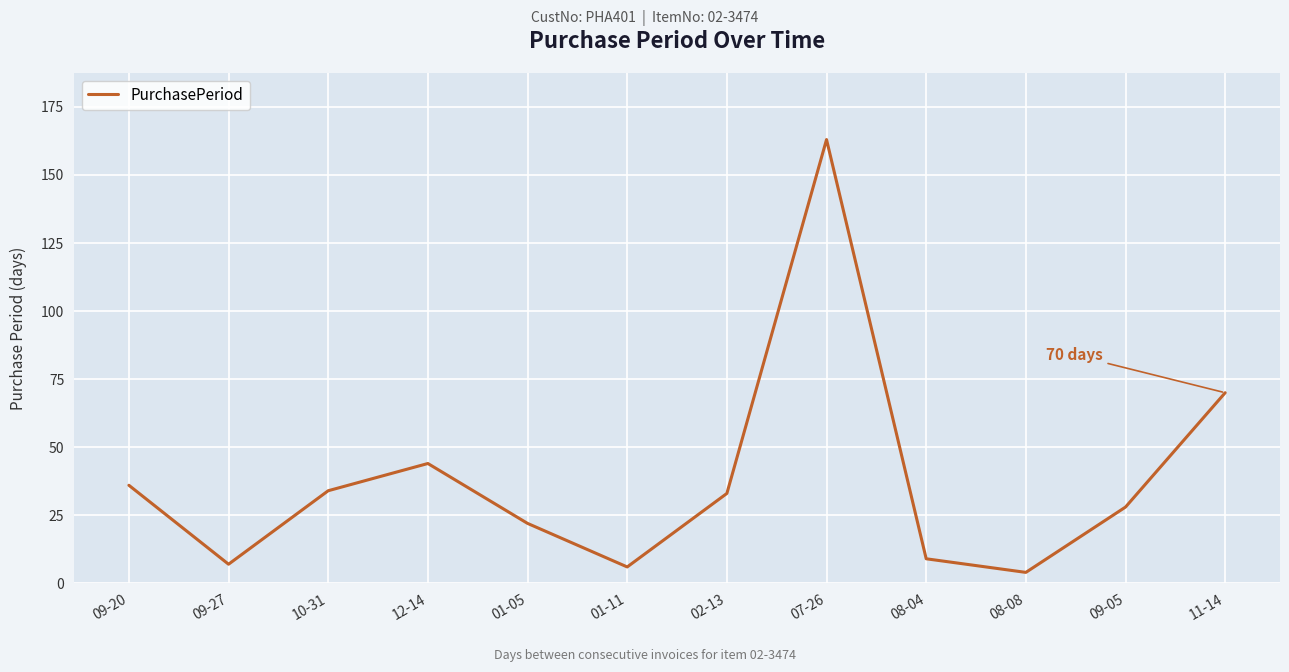

The chart shows a value of 1 at 09-27. True or false?

False